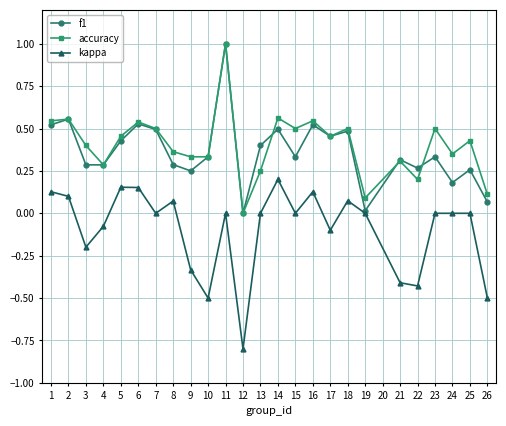

True or false: kappa and accuracy cross at least once.

False